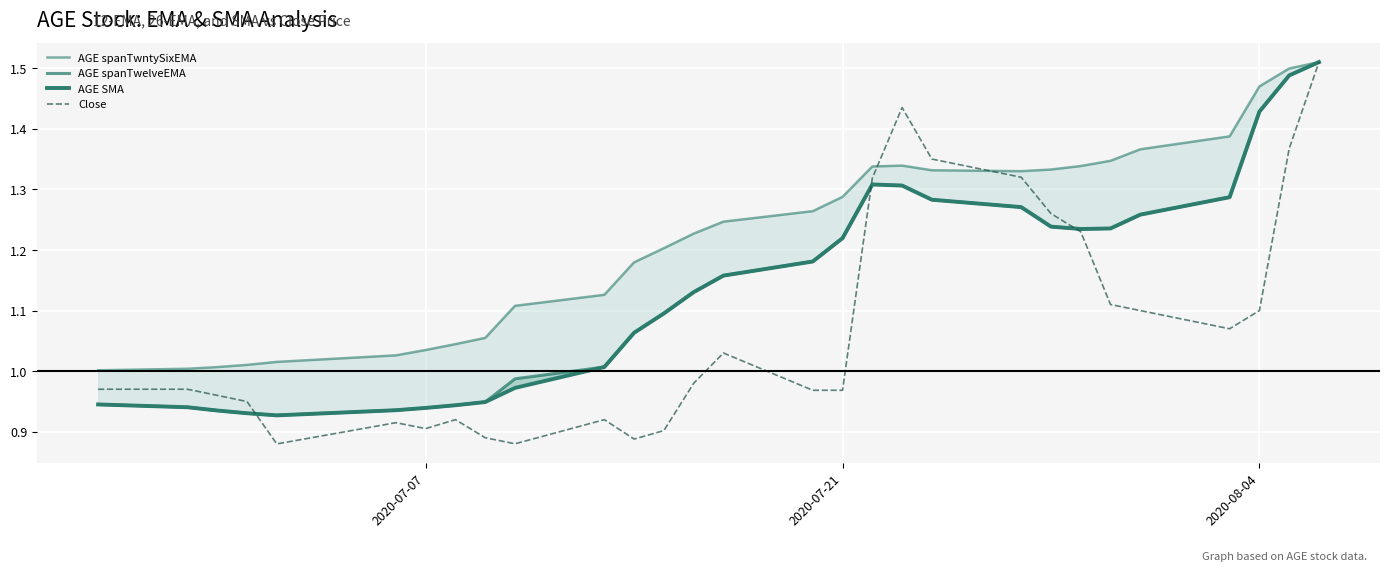

Reading left to right, what are all the values shown in this chart?

AGE spanTwntySixEMA: 1.0	1.0	1.0	1.0	1.0	1.0	1.0	1.0	1.1	1.1	1.1	1.2	1.2	1.2	1.2	1.3	1.3	1.3	1.3	1.3	1.3	1.3	1.3	1.3	1.4	1.4	1.5	1.5	1.5
AGE spanTwelveEMA: 0.9	0.9	0.9	0.9	0.9	0.9	0.9	0.9	0.9	1.0	1.0	1.1	1.1	1.1	1.2	1.2	1.2	1.3	1.3	1.3	1.3	1.2	1.2	1.2	1.3	1.3	1.4	1.5	1.5
AGE SMA: 0.9	0.9	0.9	0.9	0.9	0.9	0.9	0.9	0.9	1.0	1.0	1.1	1.1	1.1	1.2	1.2	1.2	1.3	1.3	1.3	1.3	1.2	1.2	1.2	1.3	1.3	1.4	1.5	1.5
Close: 1.0	1.0	1.0	0.9	0.9	0.9	0.9	0.9	0.9	0.9	0.9	0.9	0.9	1.0	1.0	1.0	1.0	1.3	1.4	1.4	1.3	1.3	1.2	1.1	1.1	1.1	1.1	1.4	1.5